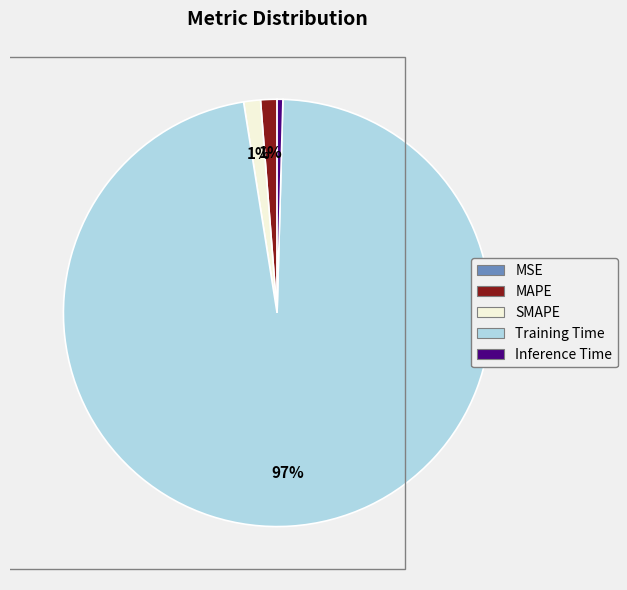

Is there any slice that represents more than half of the pie?

Yes